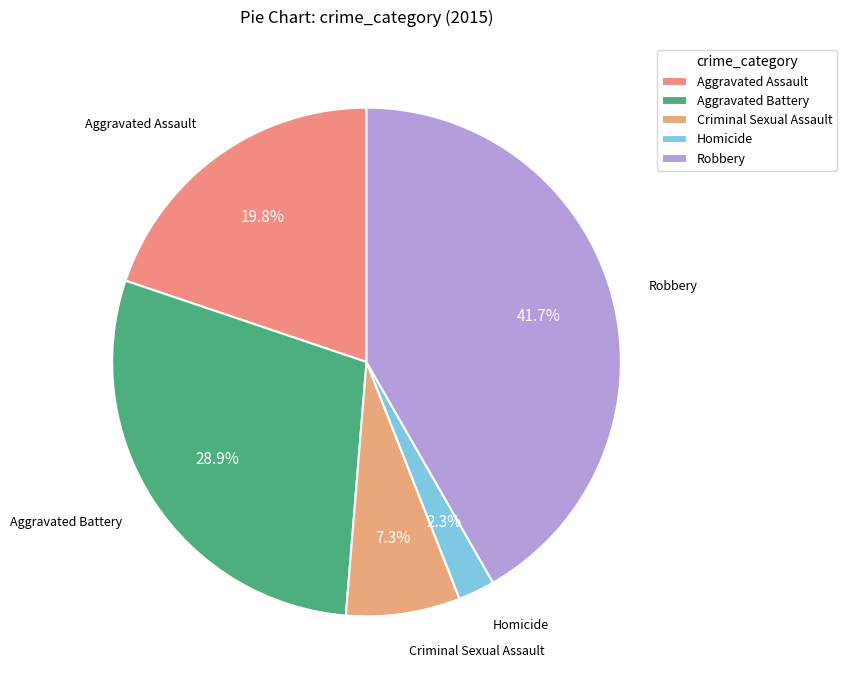

What is the smallest slice in the pie chart?

Homicide